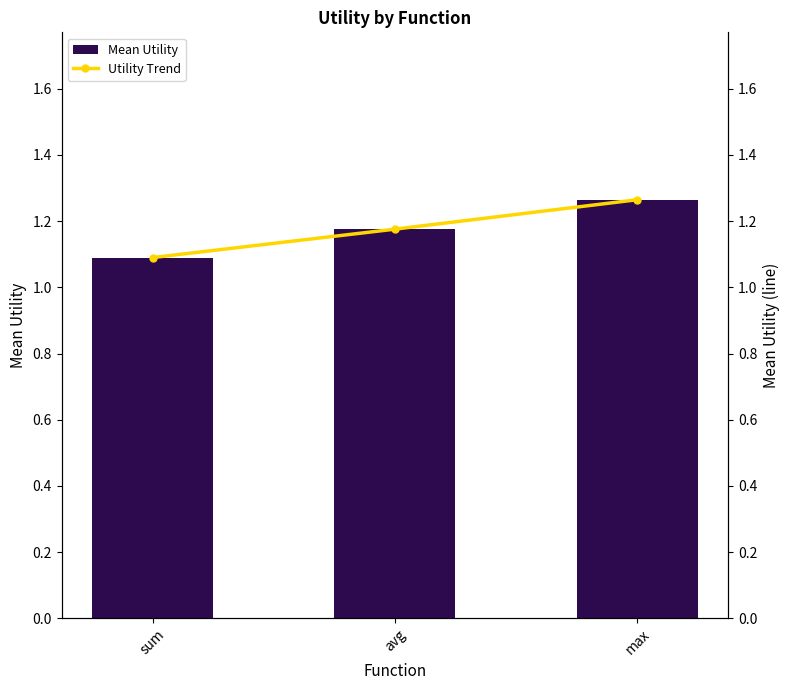

Reading left to right, extract all data points from this chart.

Mean Utility (bar): 1.1	1.2	1.3
Mean Utility (line): 1.1	1.2	1.3